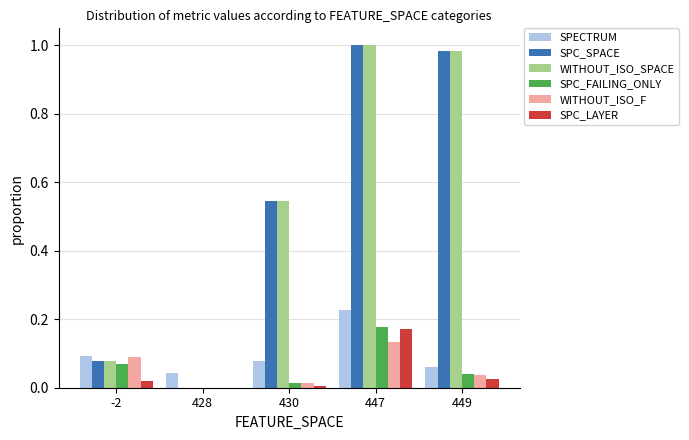

The SPECTRUM series shows 0.1 at 447. True or false?

False